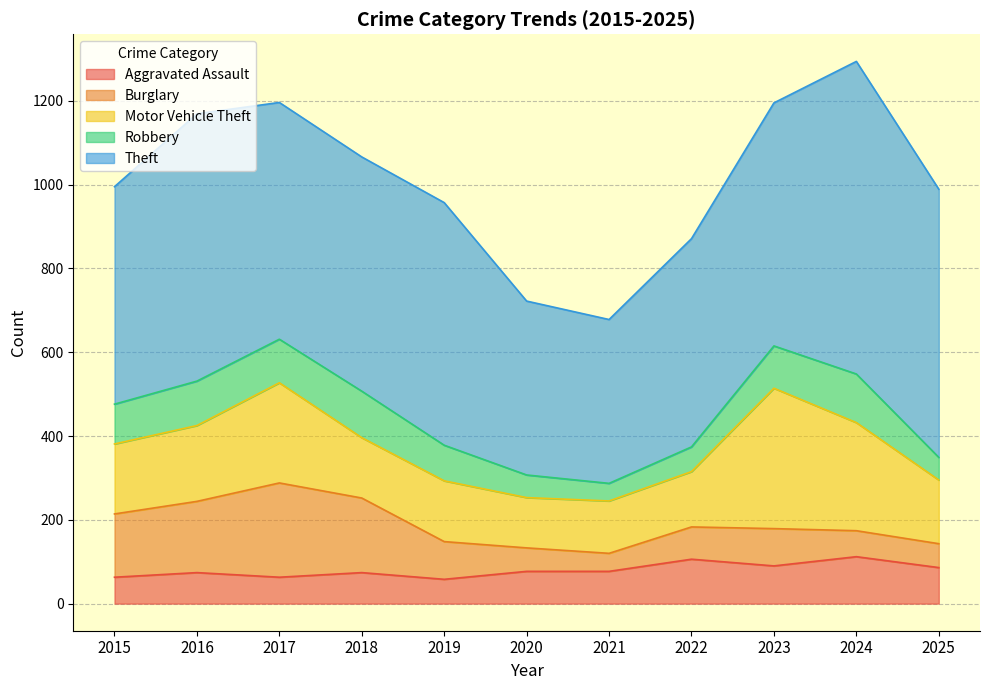

Reading left to right, extract all data points from this chart.

Aggravated Assault: 63	74	63	74	58	77	77	106	90	112	86
Burglary: 151	170	225	178	90	56	43	77	89	62	57
Motor Vehicle Theft: 167	181	239	144	145	120	125	132	335	258	152
Robbery: 95	106	104	111	85	54	42	59	101	116	54
Theft: 519	638	565	559	579	415	391	497	580	746	640